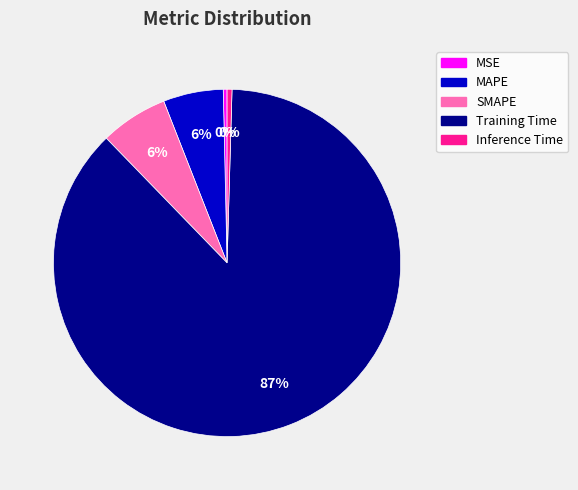

Is the sum of MAPE and MSE greater than half?

No